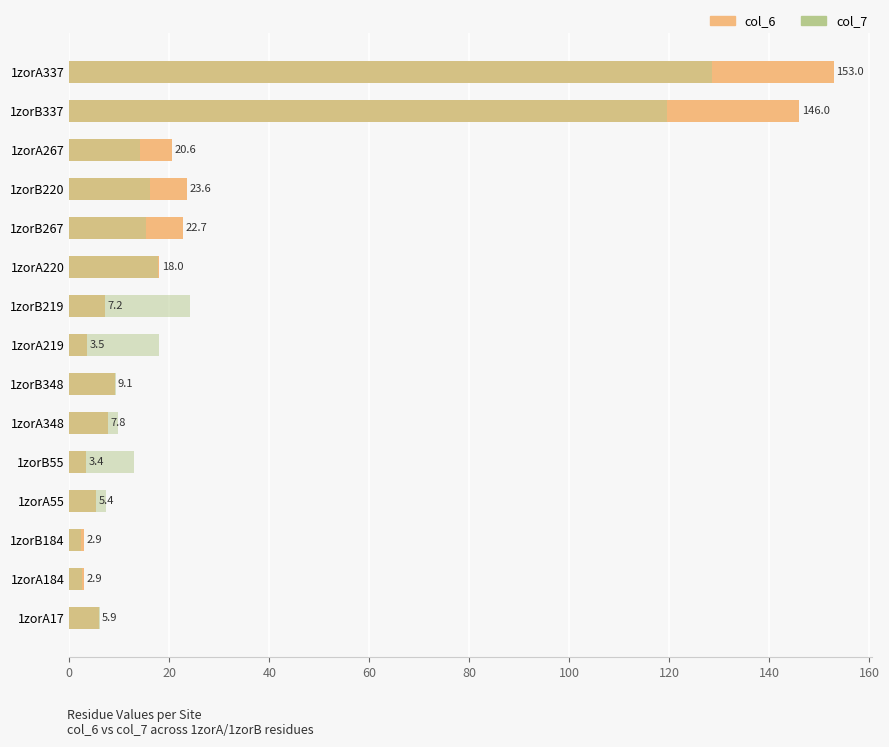

Reading right to left, list all the values displayed in this chart.

col_6: 5.9	2.9	2.9	5.4	3.4	7.8	9.1	3.5	7.2	18.0	22.7	23.6	20.6	146.0	153.0
col_7: 6.2	2.5	2.4	7.3	13.0	9.7	9.3	18.0	24.1	17.7	15.4	16.2	14.1	119.6	128.6